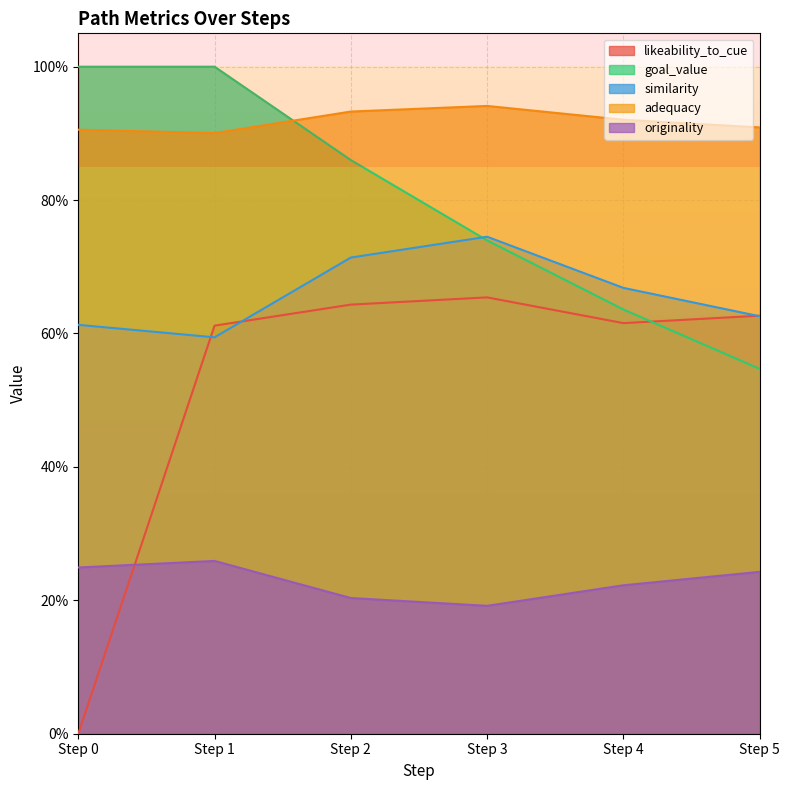

What are all the series names shown in the legend?

likeability_to_cue, goal_value, similarity, adequacy, originality